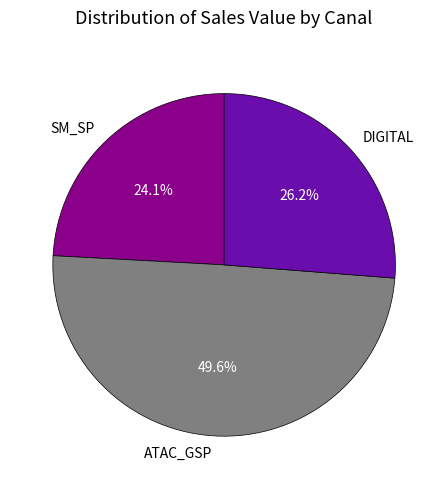

Rank the categories by value from lowest to highest.

SM_SP, DIGITAL, ATAC_GSP